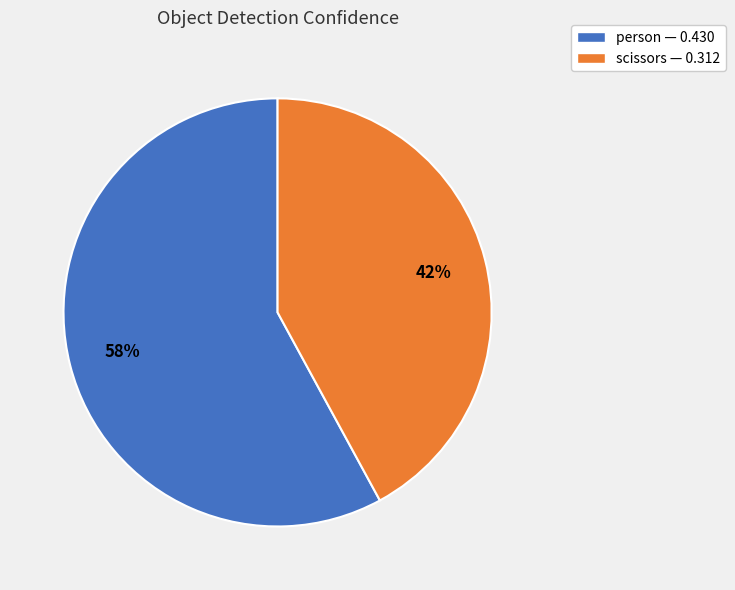

Rank the categories by value from highest to lowest.

person, scissors